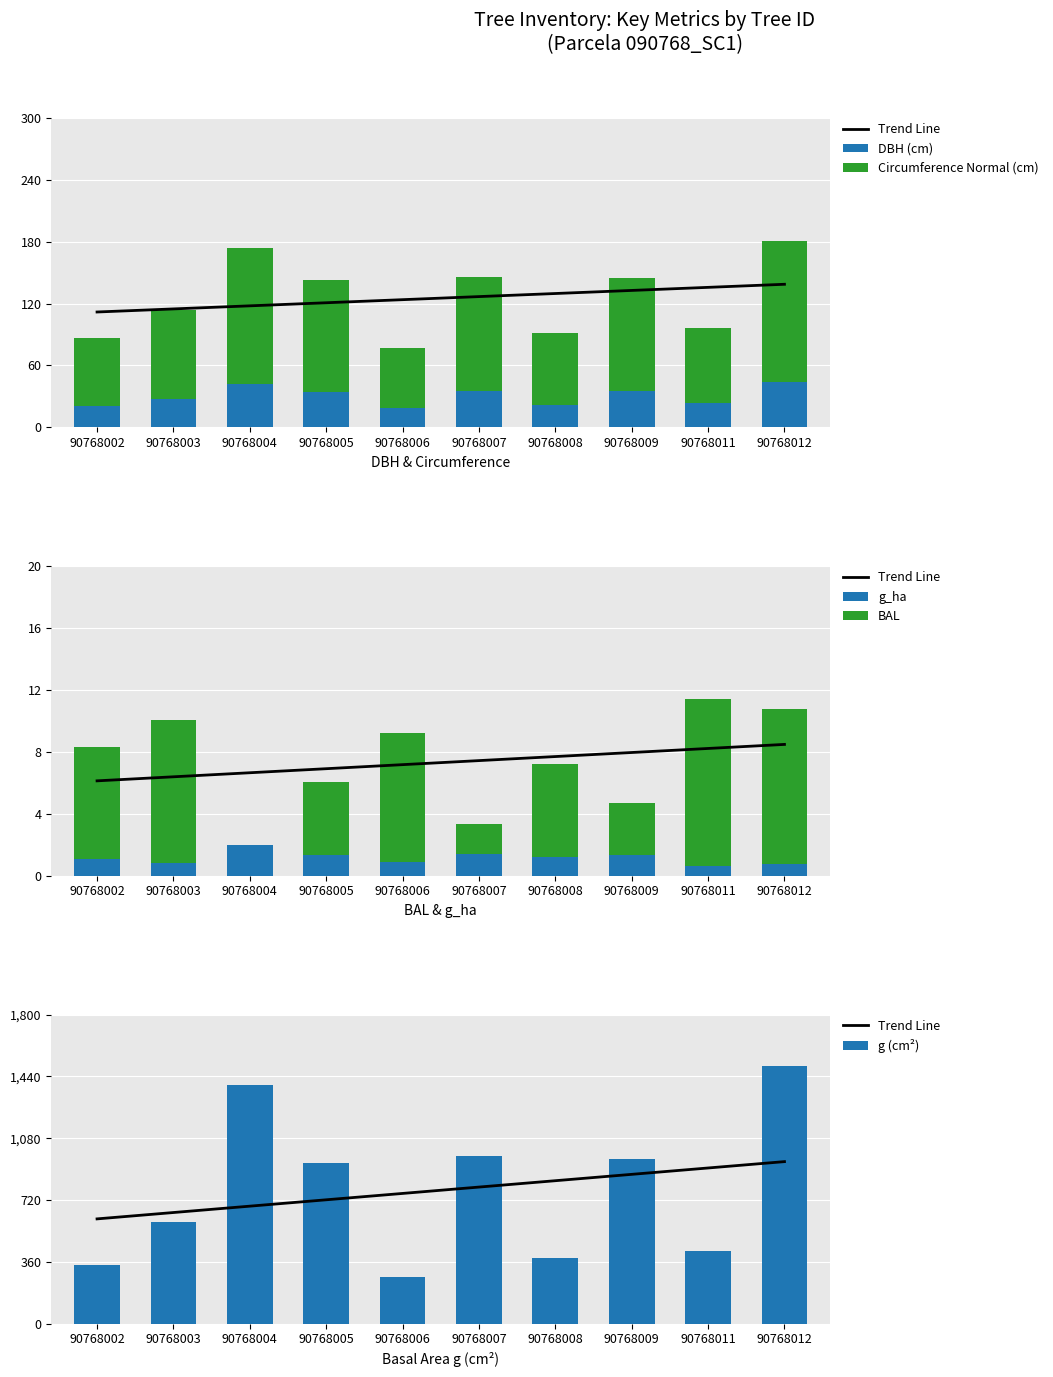

What is the sum of the Circumference Normal (cm) values at 90768012 and 90768006?

196.0